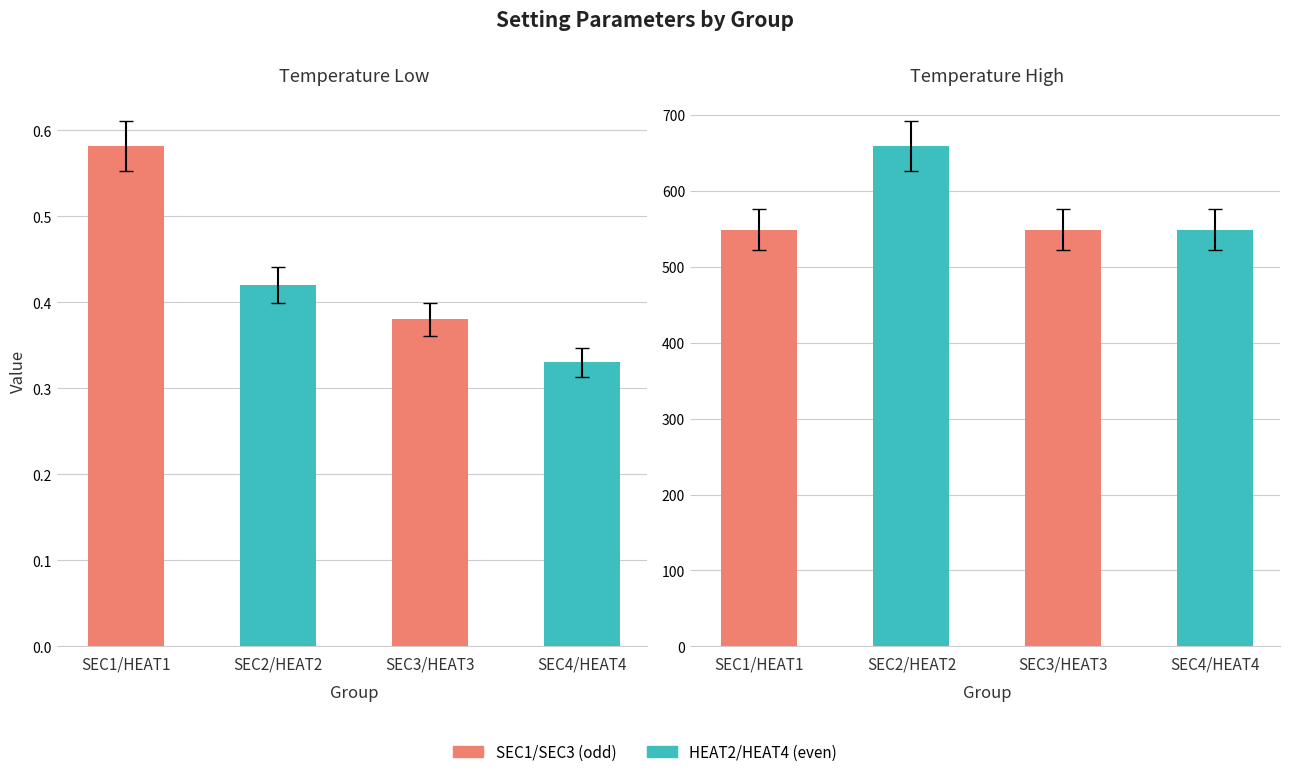

Count the Temperature_low values in the range 0 to 1.

4